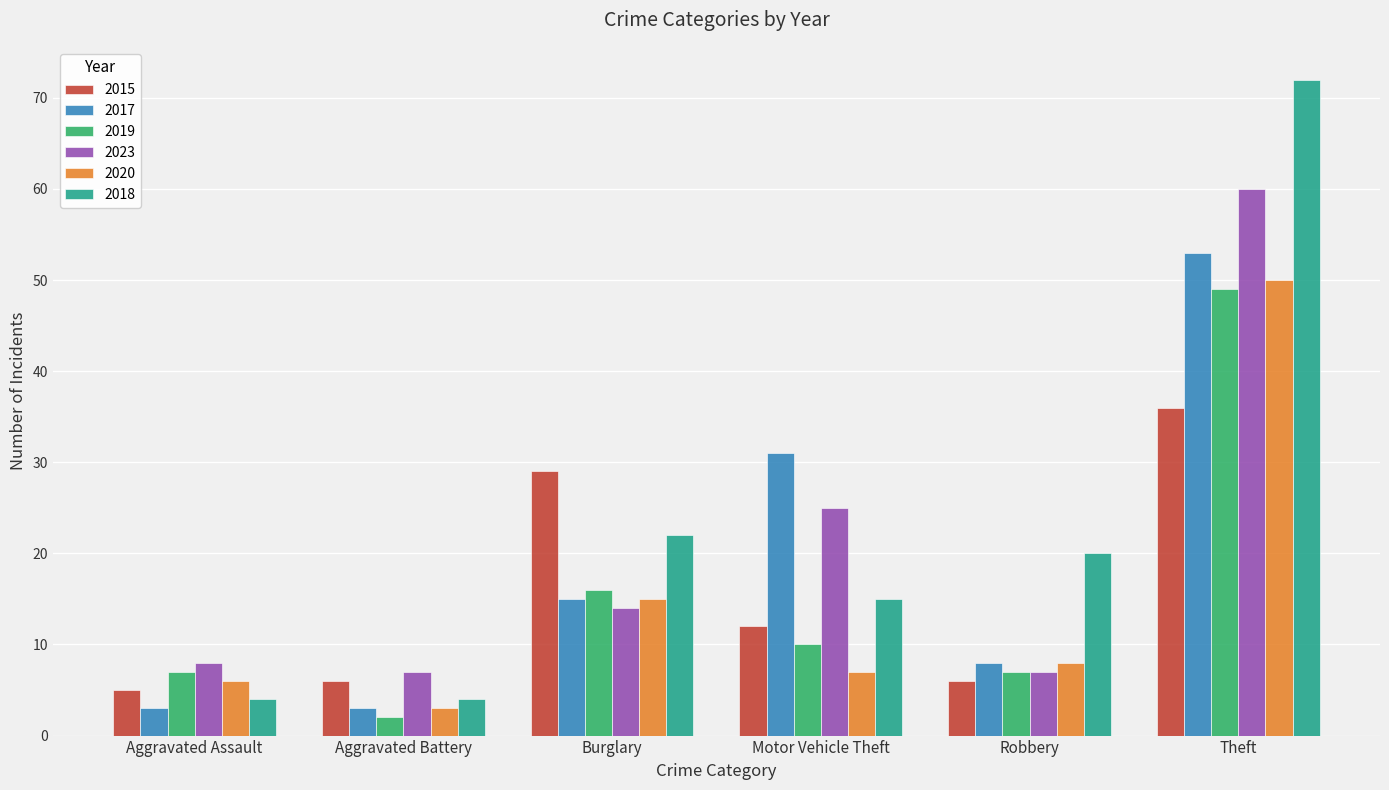

Reading left to right, transcribe all the data shown in this chart.

2015: Aggravated Assault=5	Aggravated Battery=6	Burglary=29	Motor Vehicle Theft=12	Robbery=6	Theft=36
2017: Aggravated Assault=3	Aggravated Battery=3	Burglary=15	Motor Vehicle Theft=31	Robbery=8	Theft=53
2019: Aggravated Assault=7	Aggravated Battery=2	Burglary=16	Motor Vehicle Theft=10	Robbery=7	Theft=49
2023: Aggravated Assault=8	Aggravated Battery=7	Burglary=14	Motor Vehicle Theft=25	Robbery=7	Theft=60
2020: Aggravated Assault=6	Aggravated Battery=3	Burglary=15	Motor Vehicle Theft=7	Robbery=8	Theft=50
2018: Aggravated Assault=4	Aggravated Battery=4	Burglary=22	Motor Vehicle Theft=15	Robbery=20	Theft=72